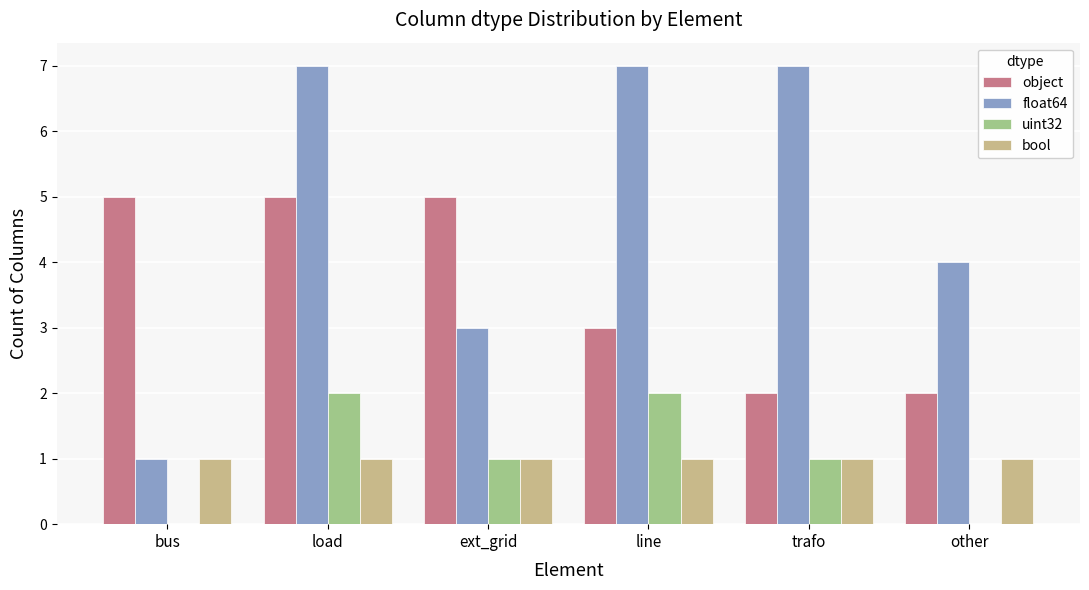

What is the sum of all bool values?

6